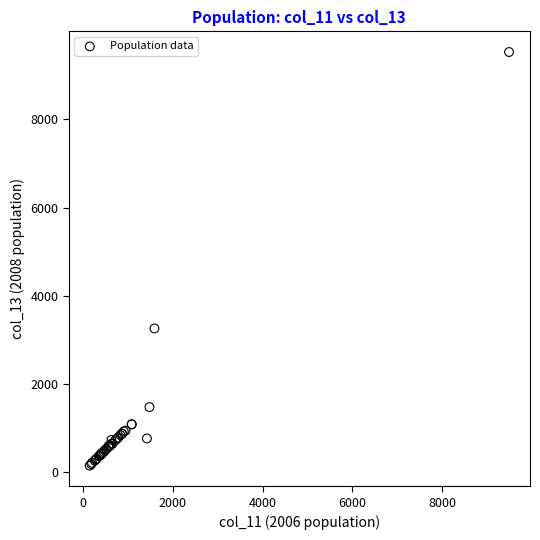

What Y value in the scatter plot is closest to 4837?

3256.9